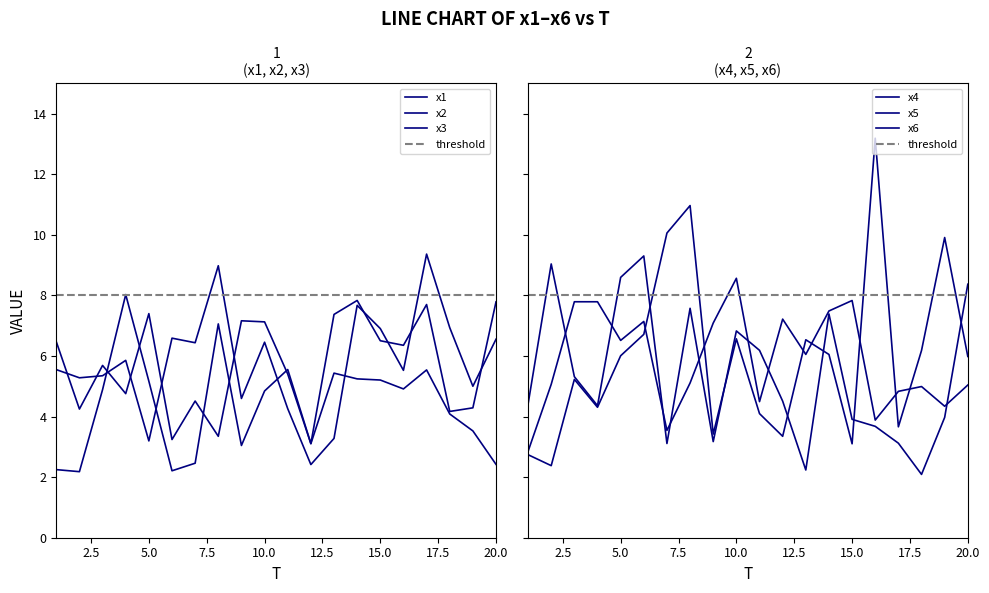

The x6 series shows 5.1 at 2. True or false?

True